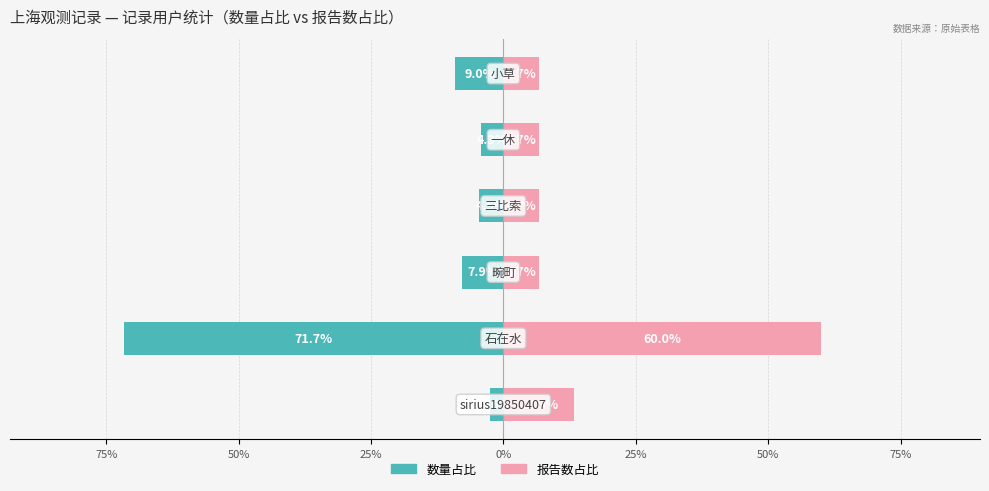

What are all the series names shown in the legend?

数量占比, 报告数占比